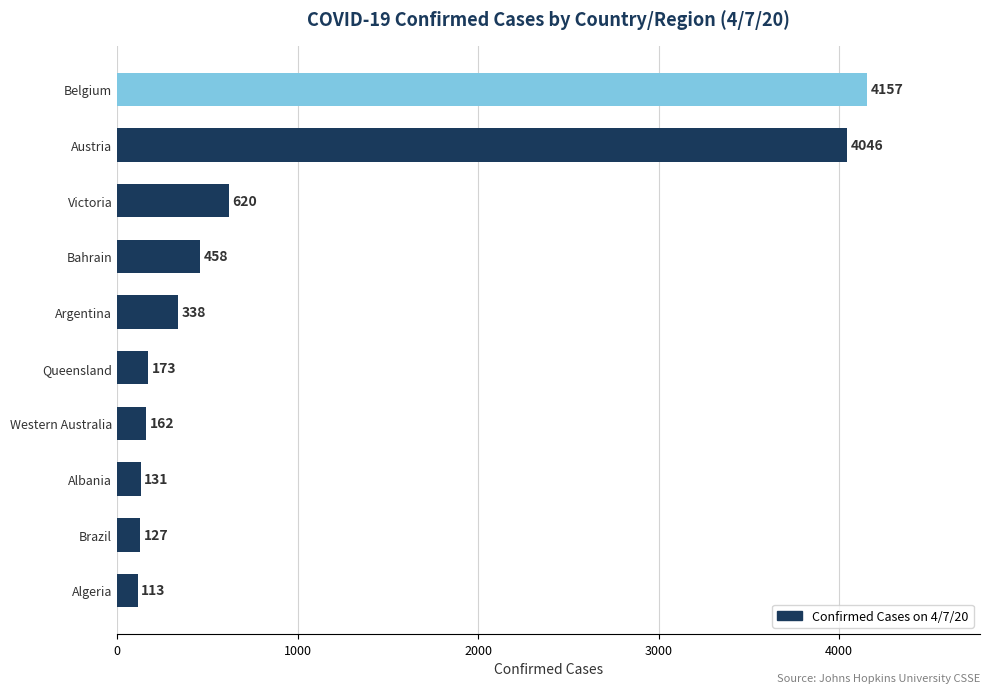

What is the difference between the values at Argentina and Brazil?

211